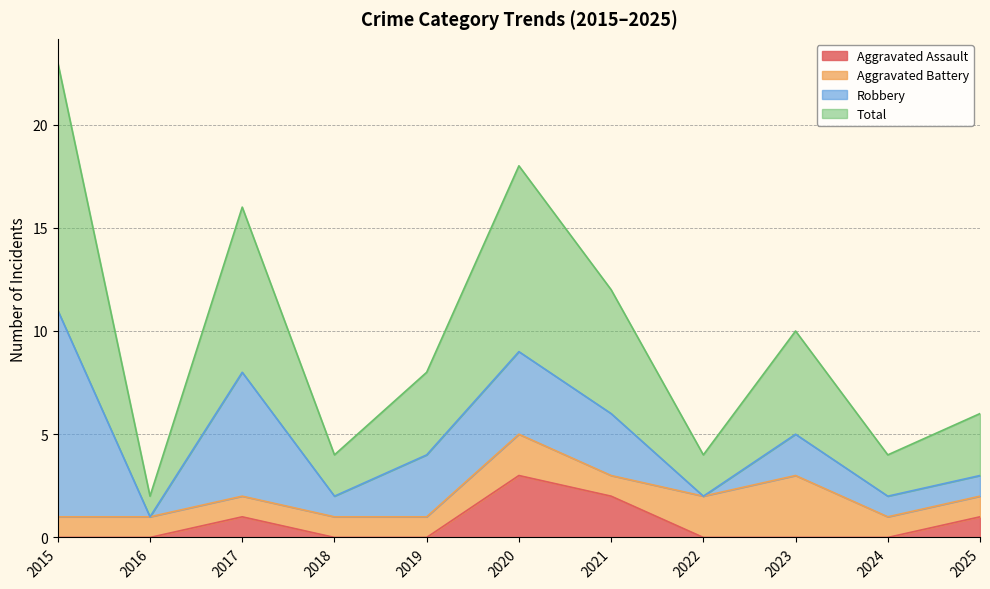

Between 2015 and 2021, which is larger?

2021